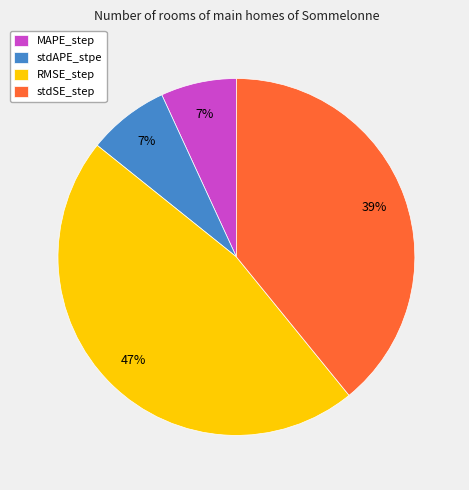

To the nearest percent, what percentage of the pie is RMSE_step?

47%